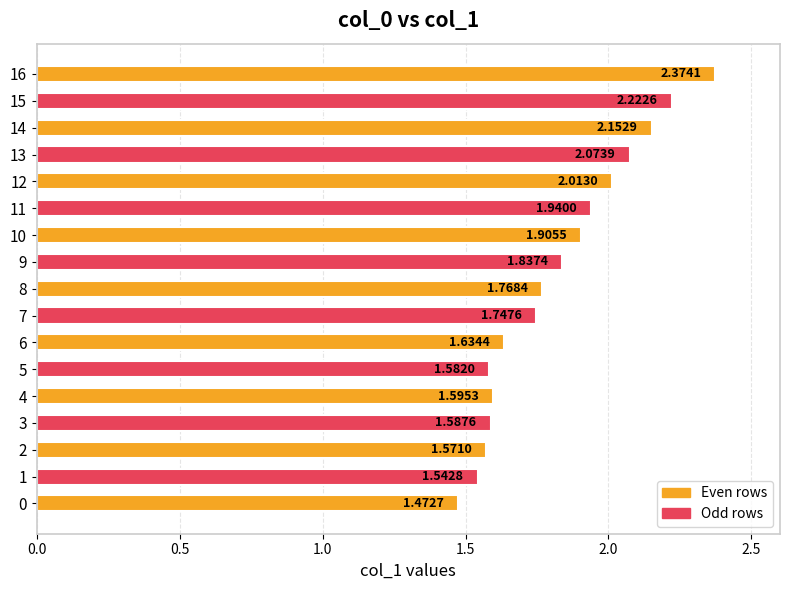

How many data points does each series have?

17